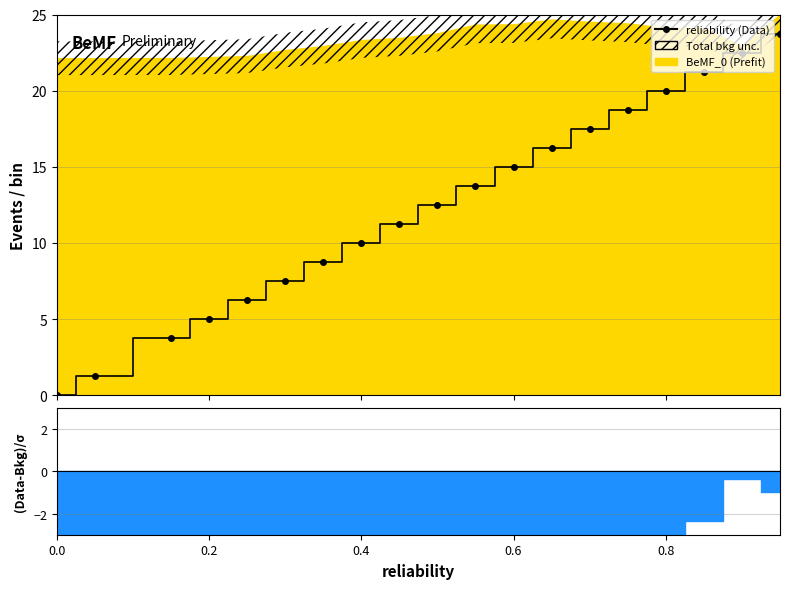

How many values are below 12?

9